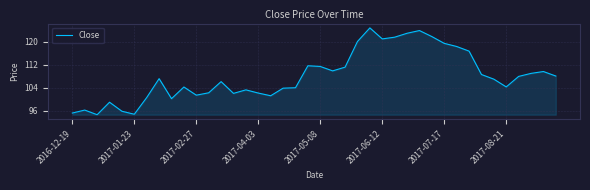

What is the maximum value shown in the chart?

124.9